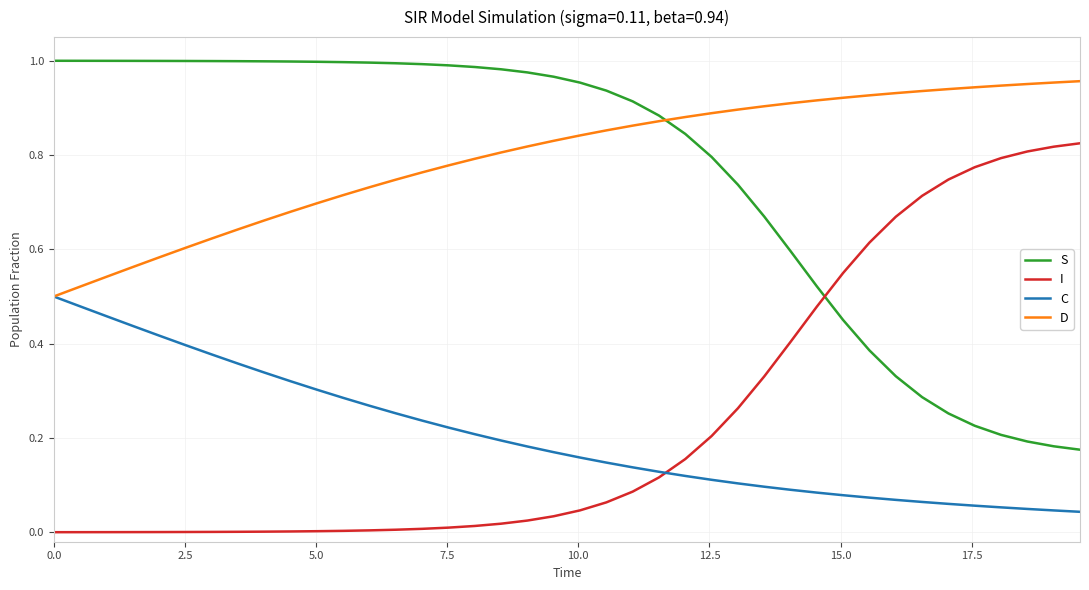

Rank the series by their maximum value, from highest to lowest.

S, D, I, C